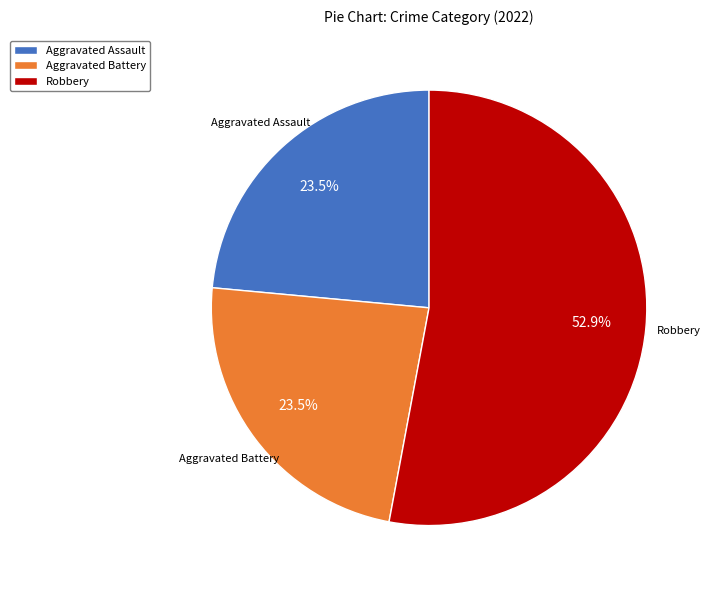

To the nearest percent, what is the average slice percentage?

33%